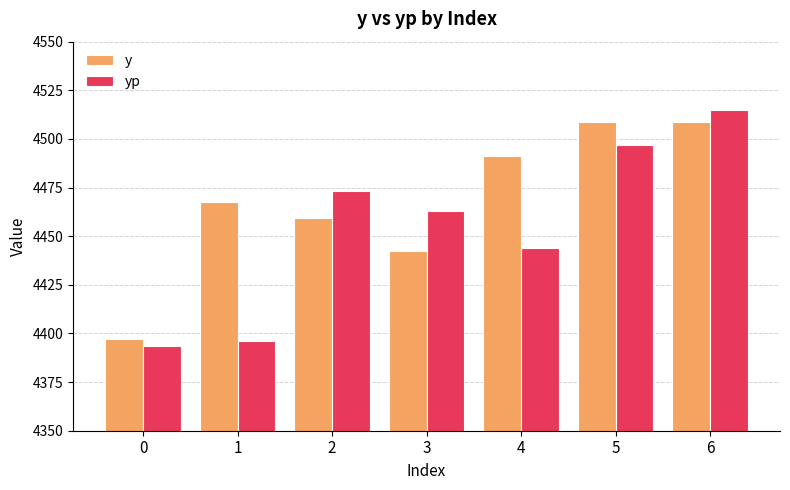

How many series are shown in this chart?

2